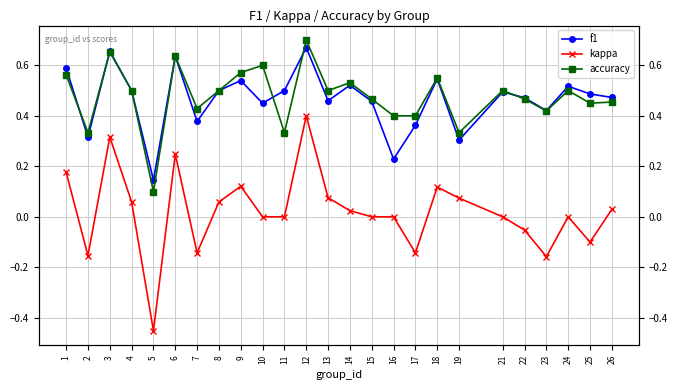

Does the chart have visible grid lines?

Yes